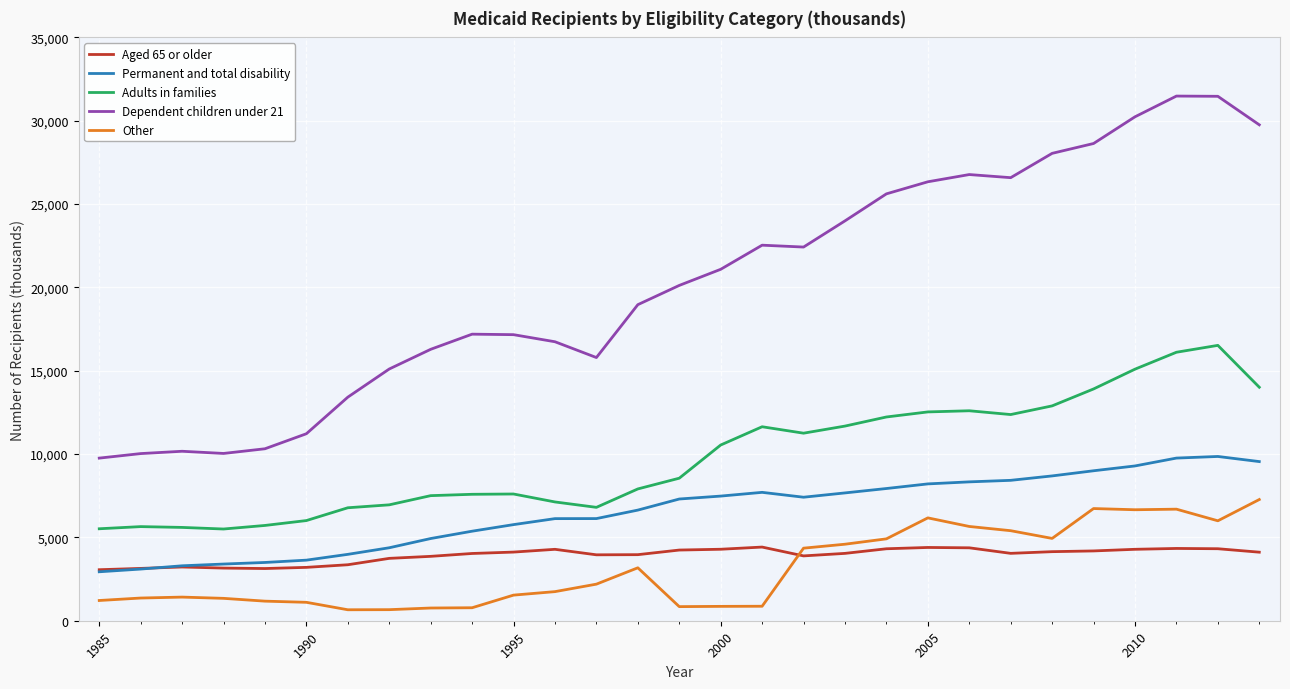

What is the minimum value for Dependent children under 21?

9757